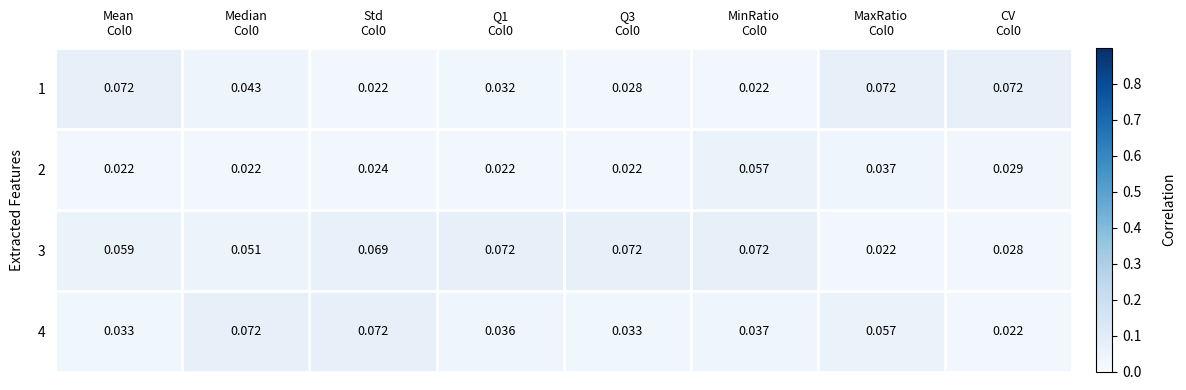

How many series are shown in this chart?

4